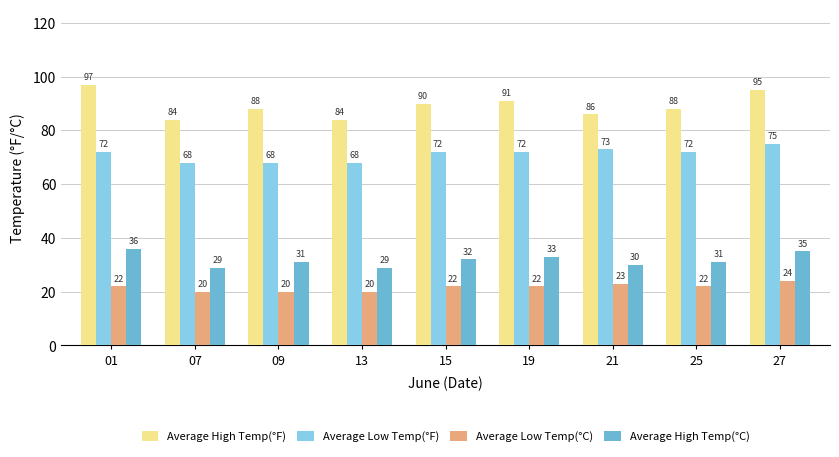

Is it true that Average High Temp(°F) equals 146 at 21?

False